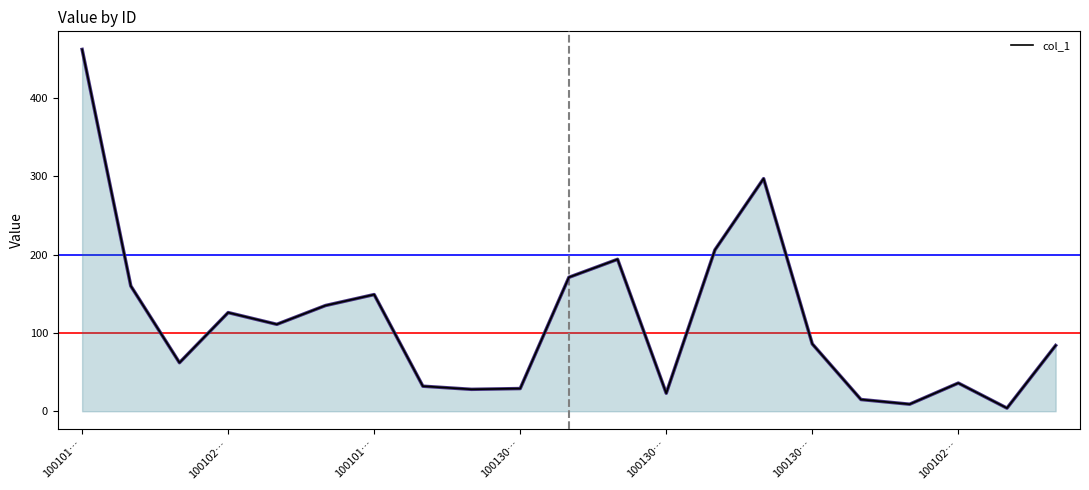

What is the greatest value displayed?

462